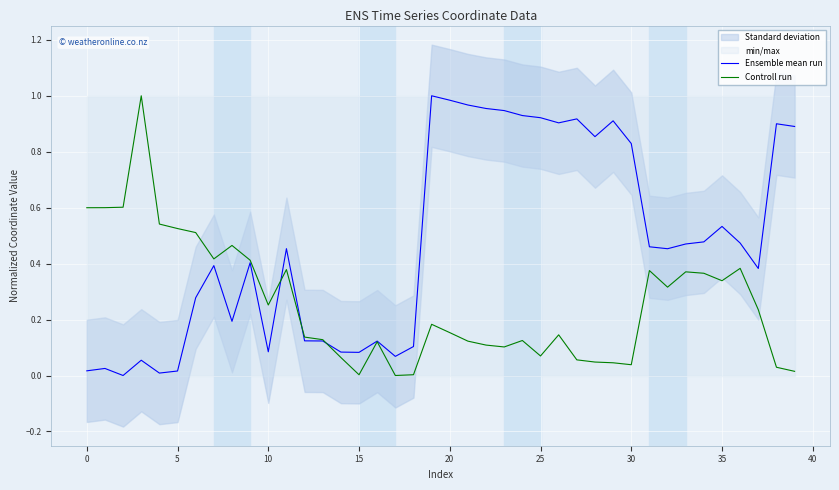

How many lines are shown in the chart?

2